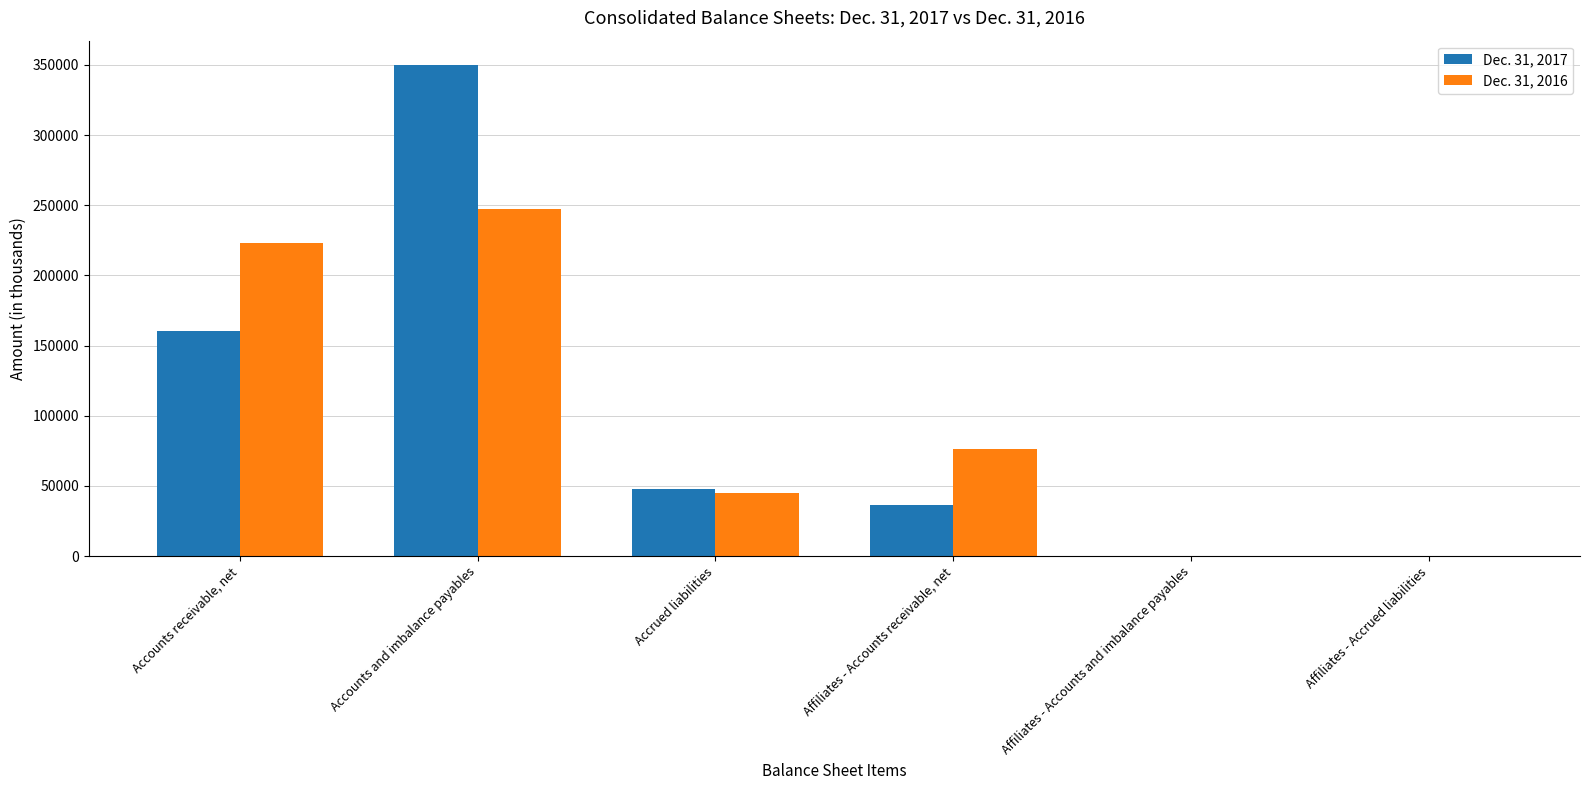

At which label does Dec. 31, 2017 reach its peak?

Accounts and imbalance payables